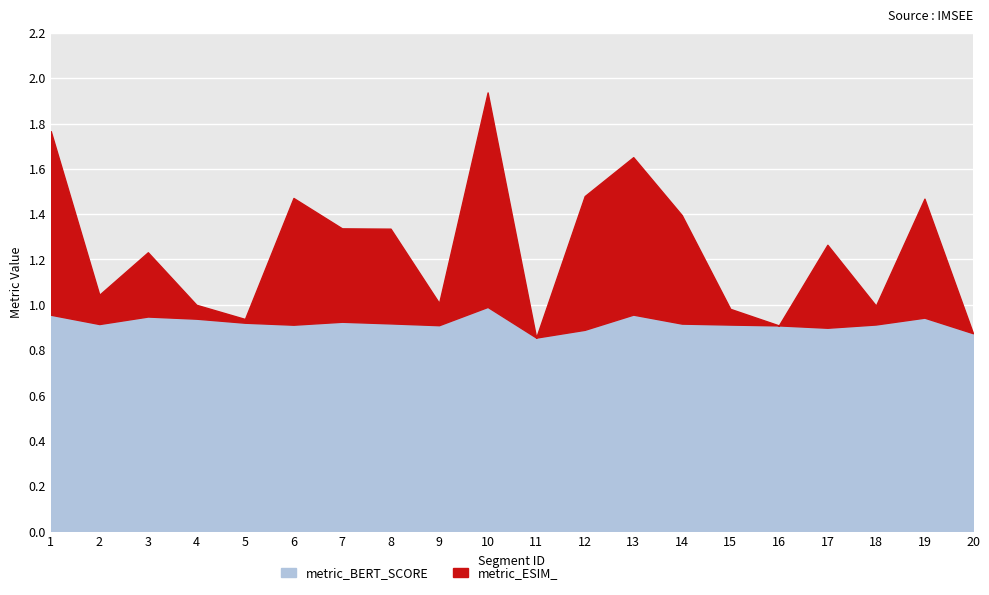

At which category does the chart reach its peak across all series?

10